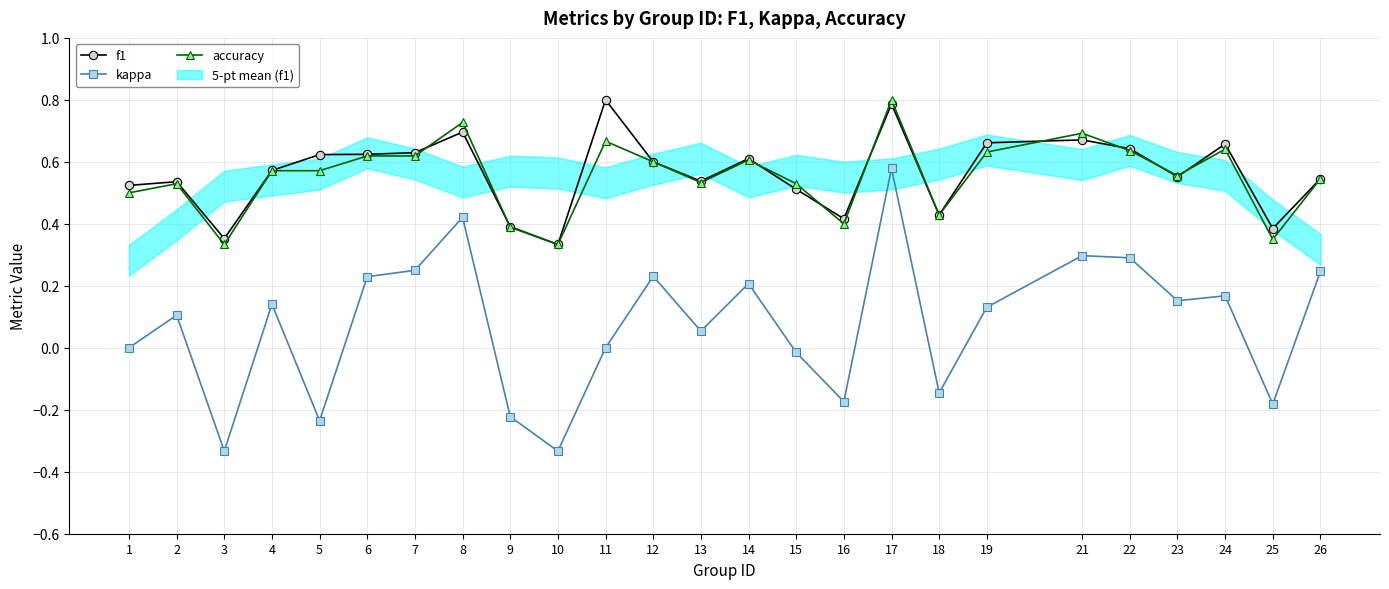

Rank the series at 4 from highest to lowest value.

f1, accuracy, kappa